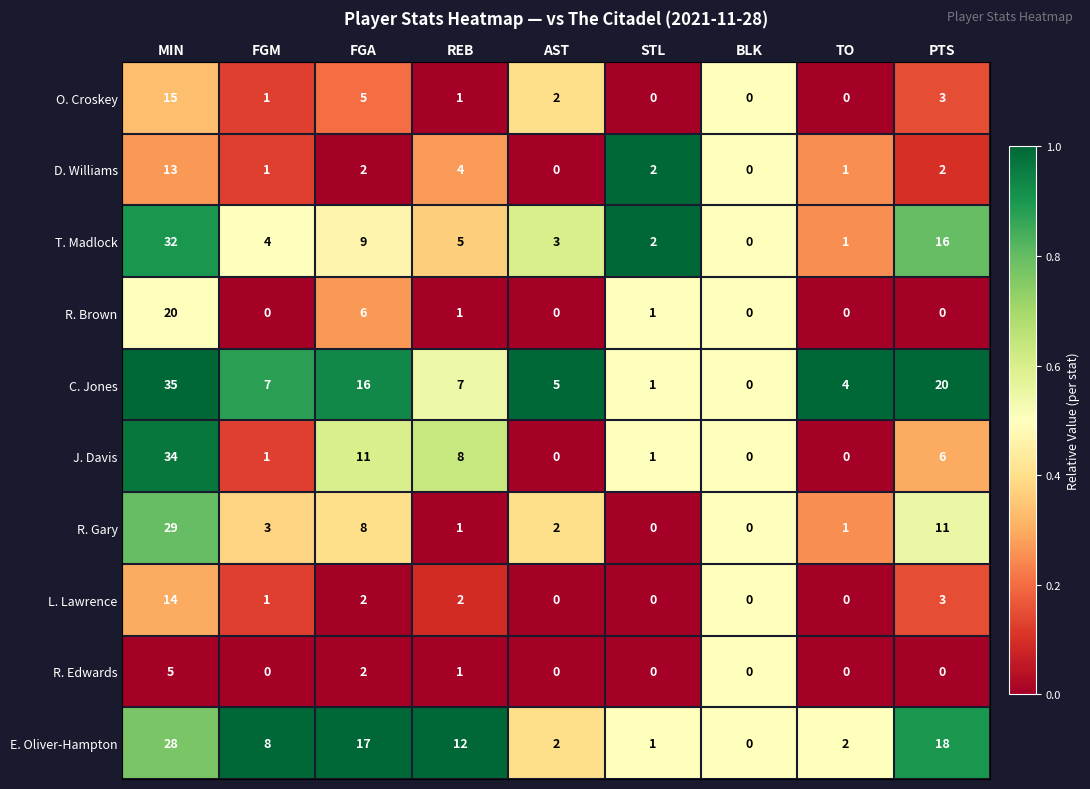

What is the maximum value for C. Jones?

35